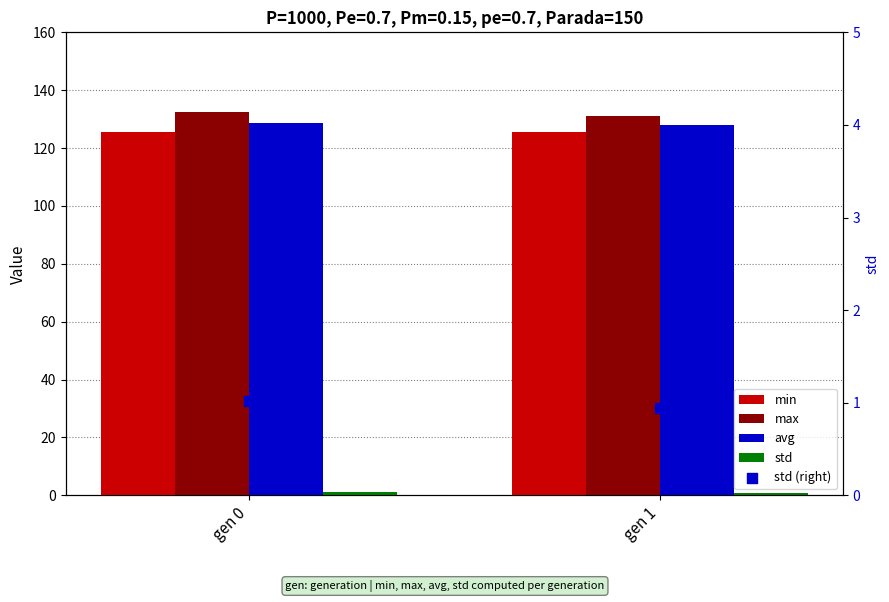

What is the total value across all series at gen 1?

386.6